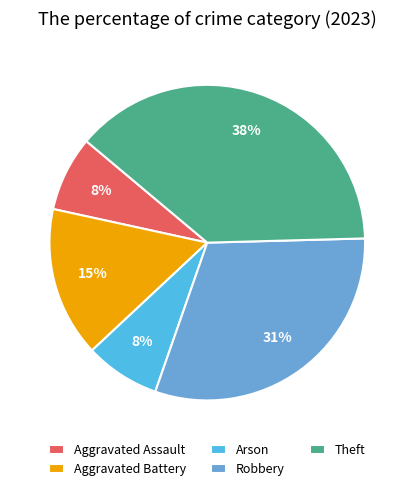

To the nearest percent, what is the combined percentage of Aggravated Battery and Aggravated Assault?

23%